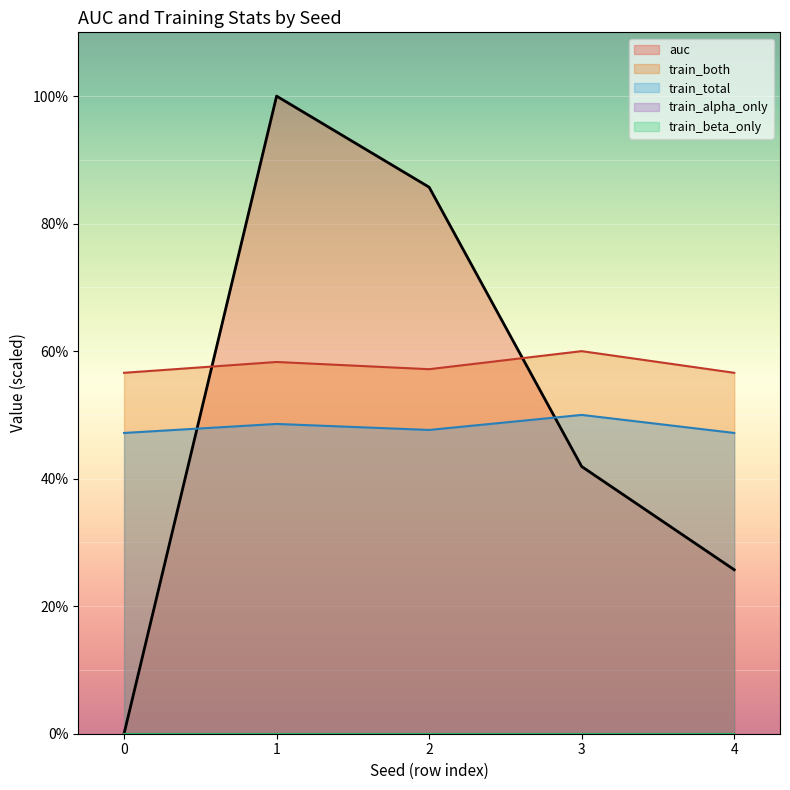

Between which two adjacent categories do train_both and auc first intersect?

0 and 1